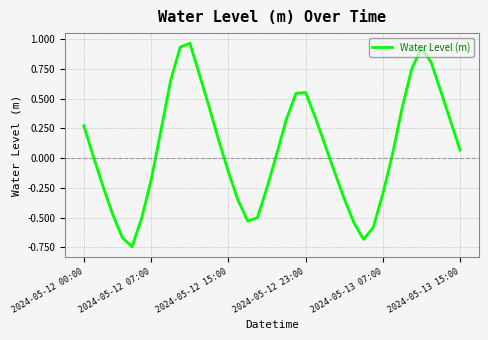

What is the difference between the maximum and minimum values?

1.7